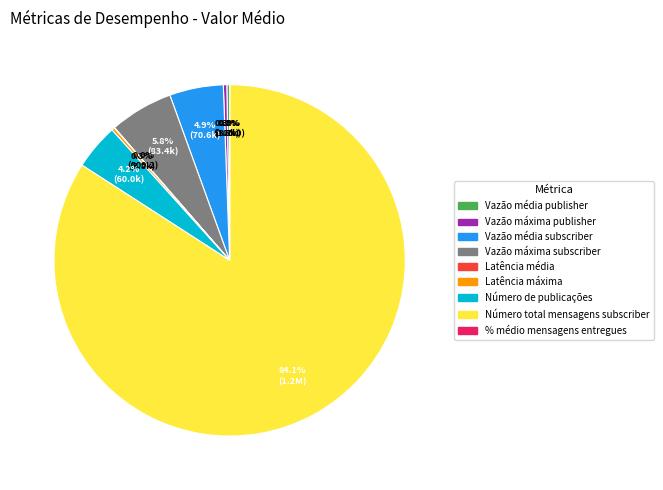

What percentage is the Número de publicações slice, to the nearest percent?

4%